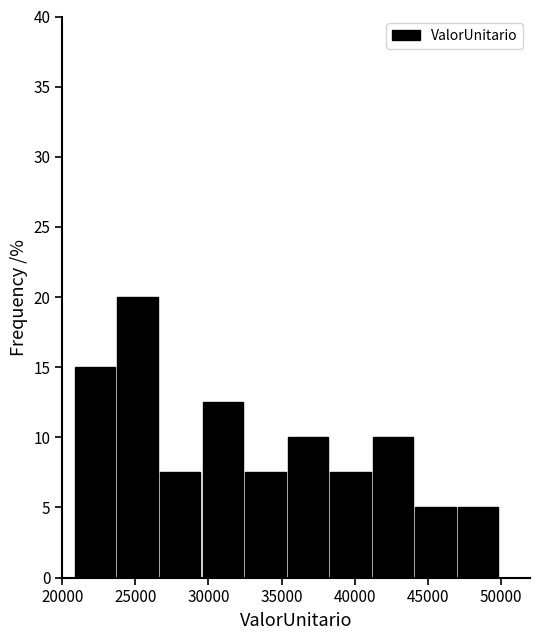

Reading left to right, list every bar in this chart as the range it spans on the x-axis followed by its height. Neither the bar edges nor the heights are printed on the chart, so give them approximately, as read against the axes.

21000 to 23500: 15.0
23500 to 26500: 20.0
26500 to 29500: 7.5
29500 to 32500: 12.5
32500 to 35500: 7.5
35500 to 38500: 10.0
38500 to 41000: 7.5
41000 to 44000: 10.0
44000 to 47000: 5.0
47000 to 50000: 5.0